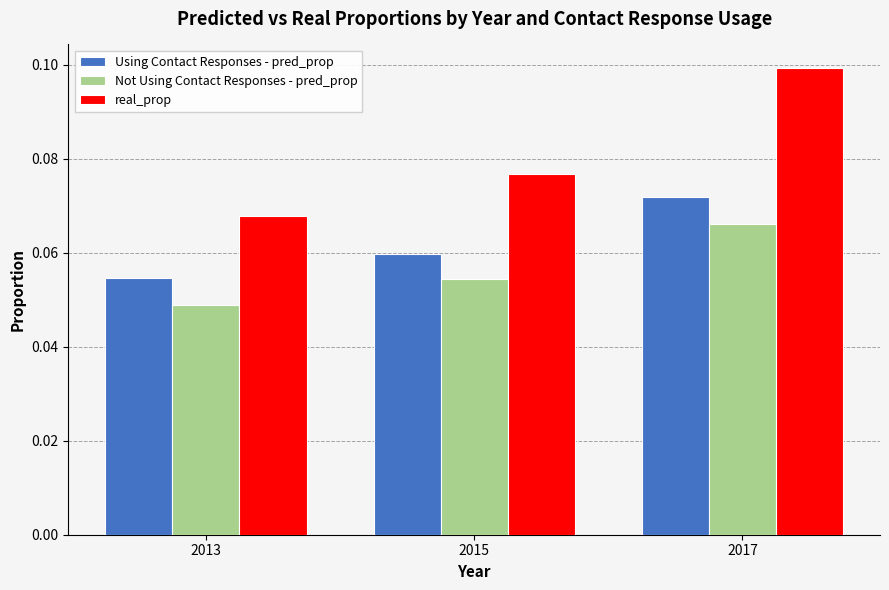

What are all the series names shown in the legend?

Using Contact Responses - pred_prop, Not Using Contact Responses - pred_prop, real_prop